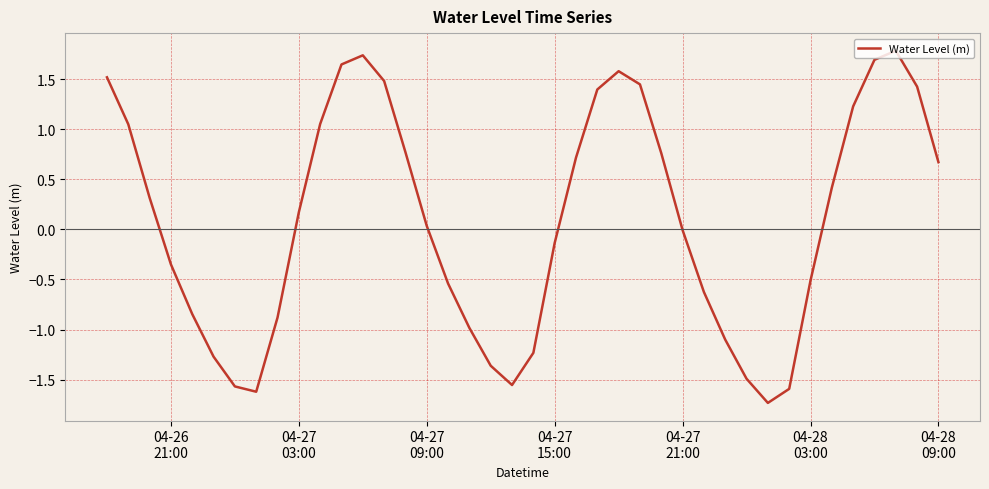

What is the smallest value displayed?

-1.7